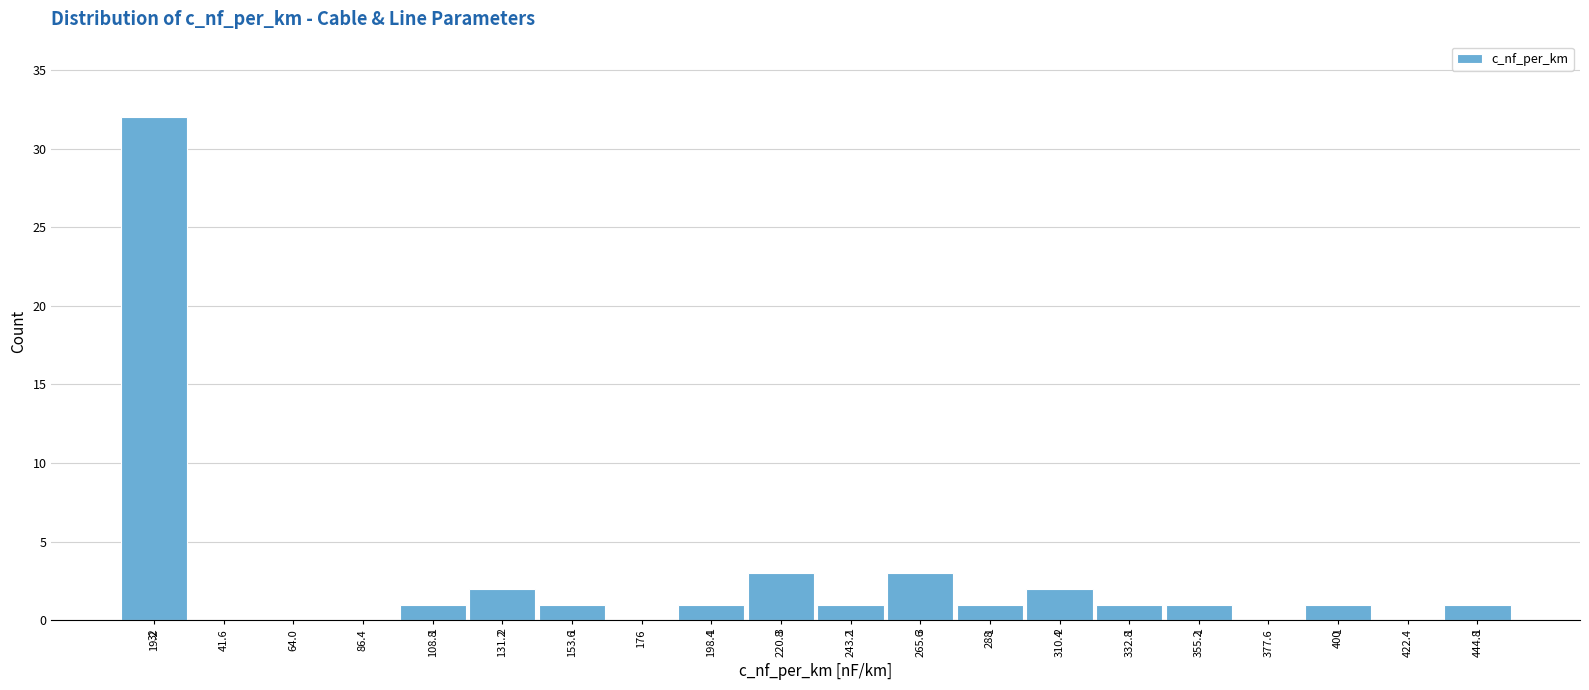

Which range on the x-axis has the tallest bar?

10 to 30